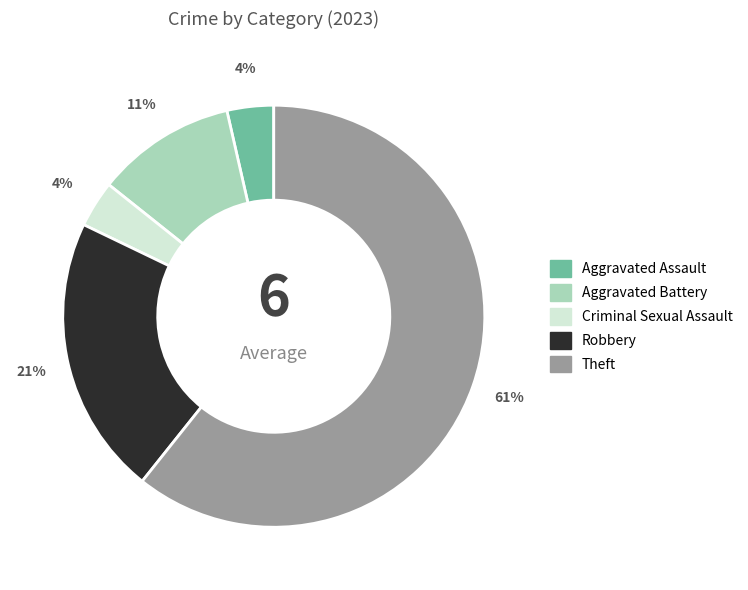

What percentage is the Criminal Sexual Assault slice, to the nearest percent?

4%